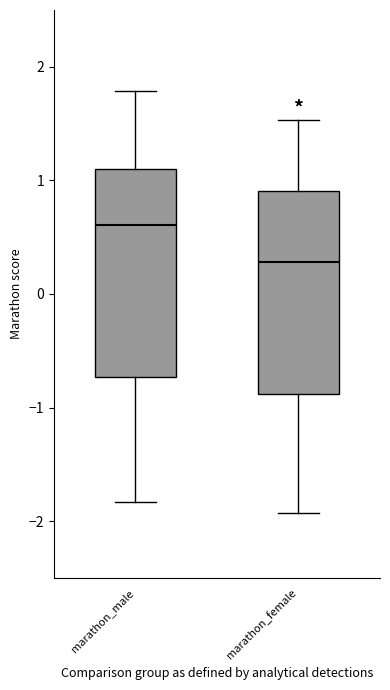

Which box has the lowest median line?

marathon_female